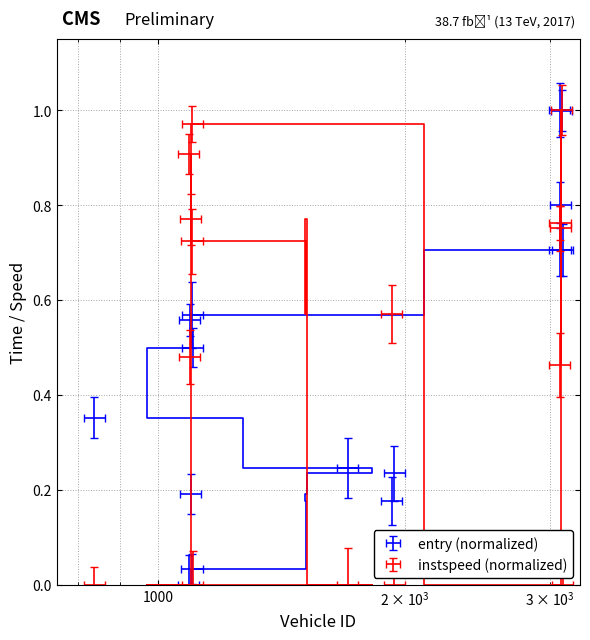

The exit series shows 1.1 at 3089. True or false?

False